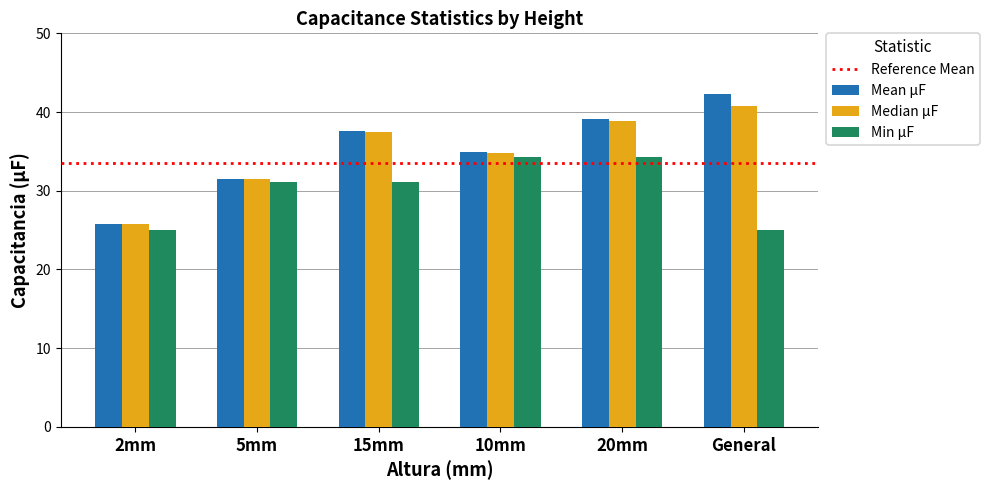

Where does the Median µF series first go above 37?

15mm